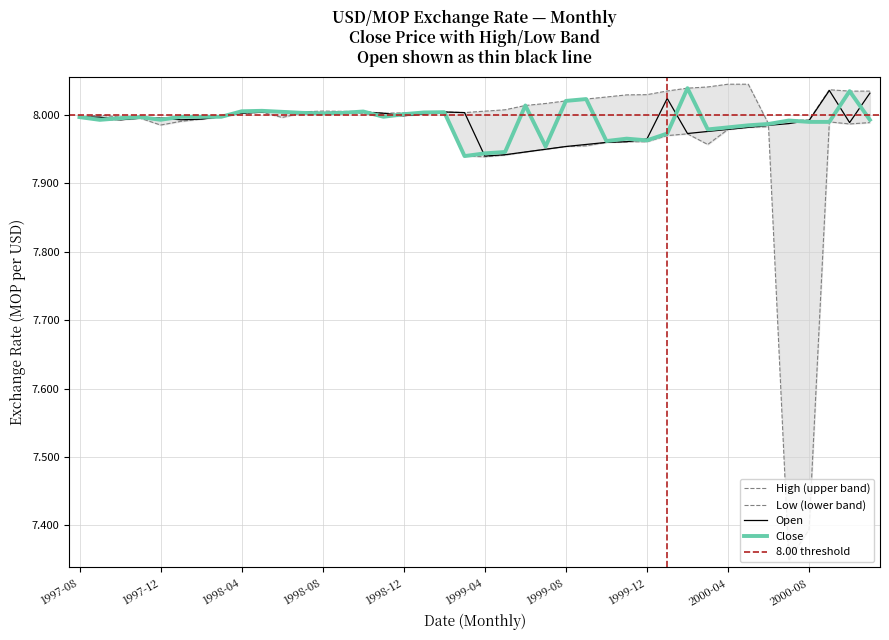

At which label is close closest to 7?

1999-03